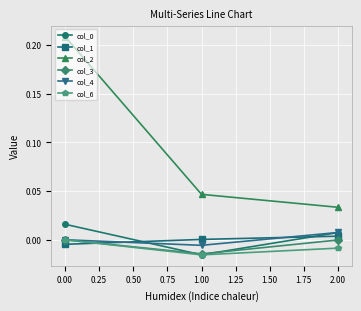

Which series has the widest spread of values?

col_2